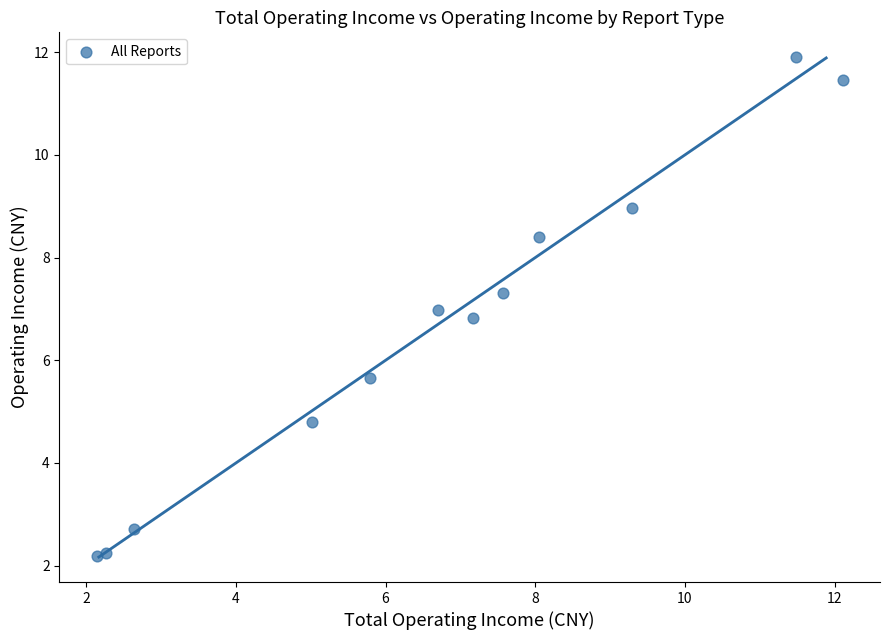

What is the range of Y values (max minus min)?

9.7